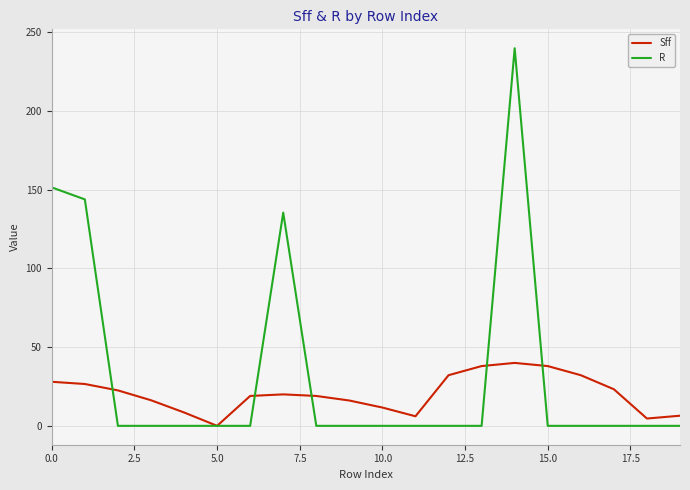

List the series in order of their overall mean, highest first.

R, Sff